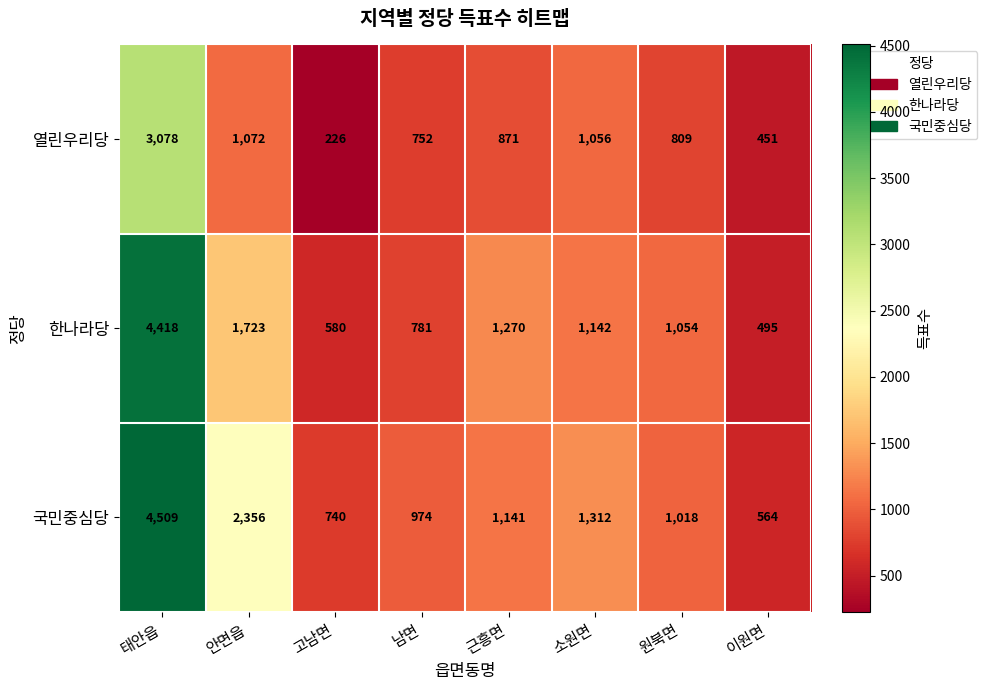

What is the total value across all series at 태안읍?

12005